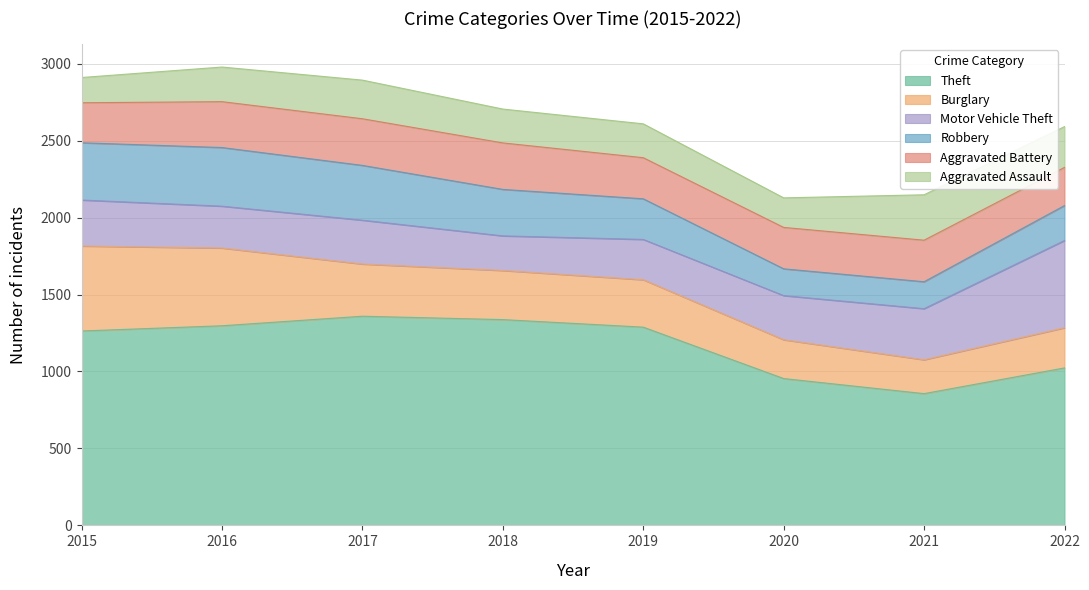

What is the difference between the Burglary values at 2022 and 2017?

78